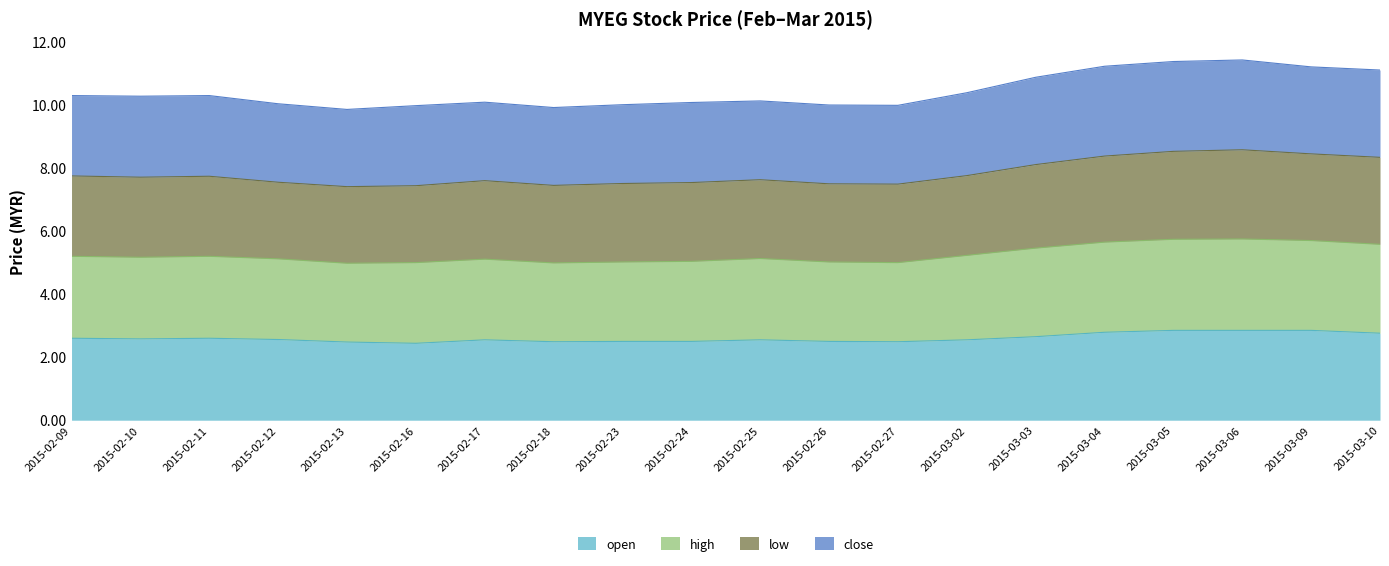

What is the minimum value for open?

2.4